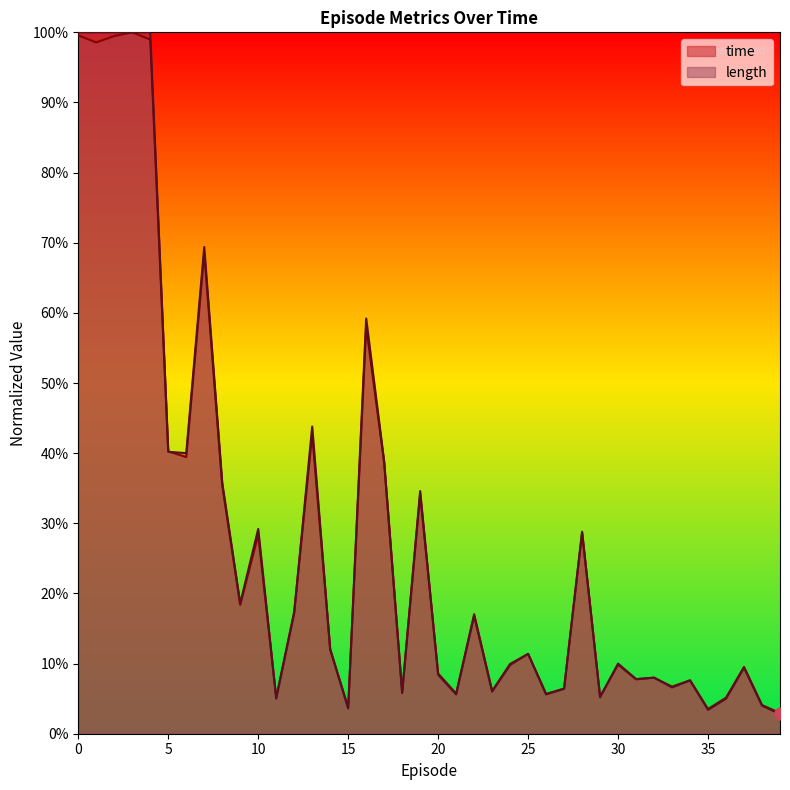

Which series has the largest total across all categories?

length